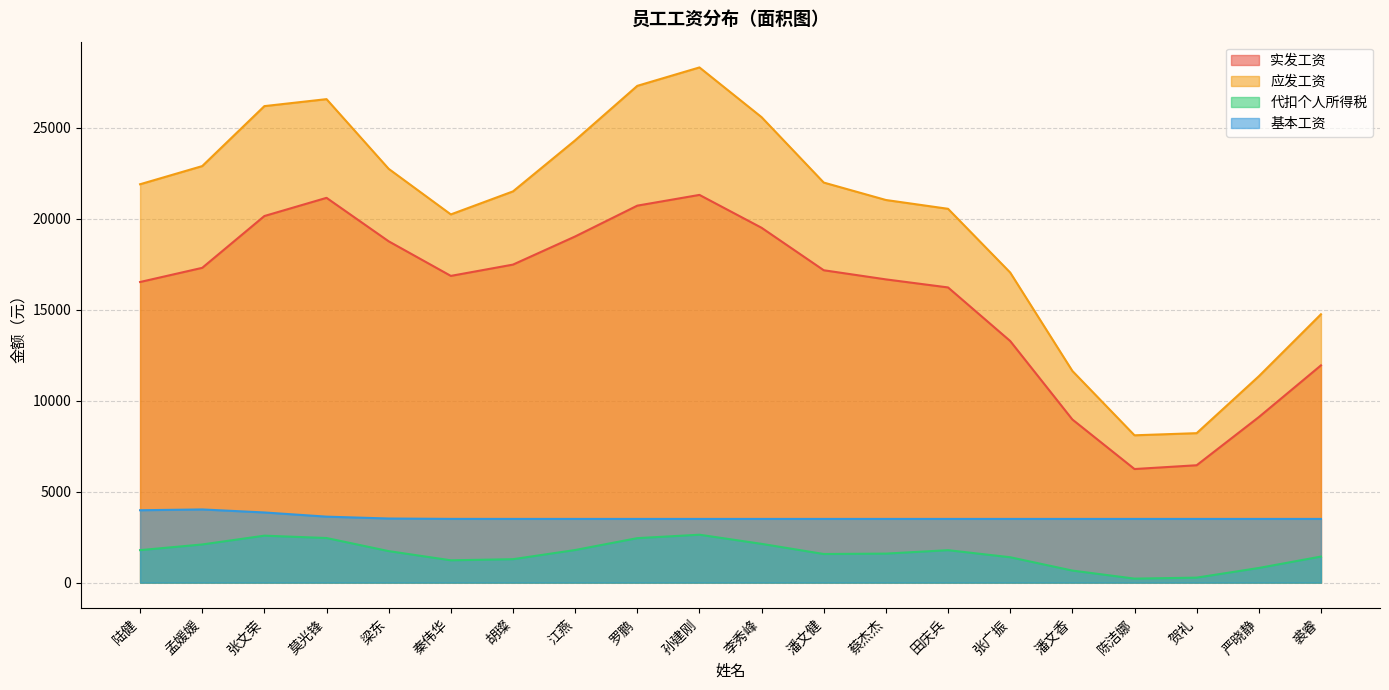

How many data points does each series have?

20